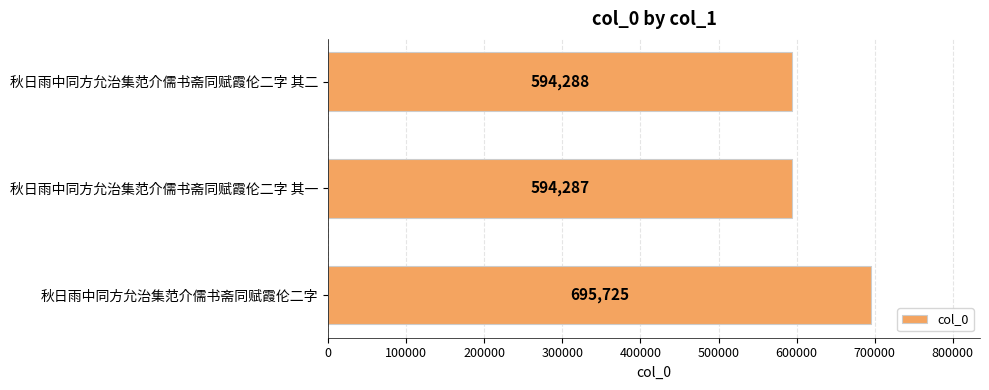

What position from the top is 秋日雨中同方允治集范介儒书斋同赋霞伦二字 其一?

2